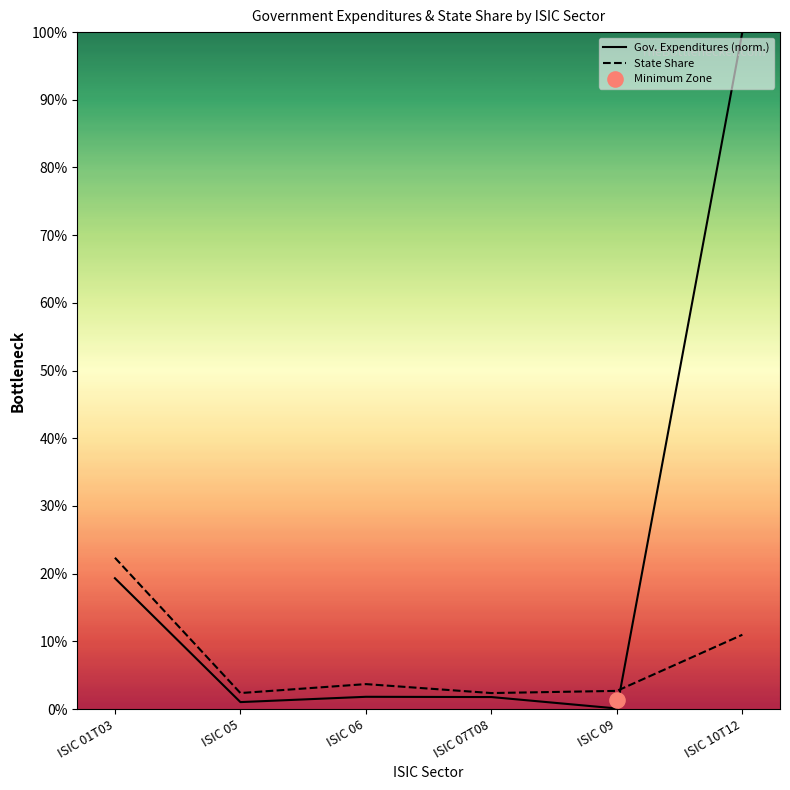

Which series contains the lowest Y value?

Gov. Expenditures (norm.)